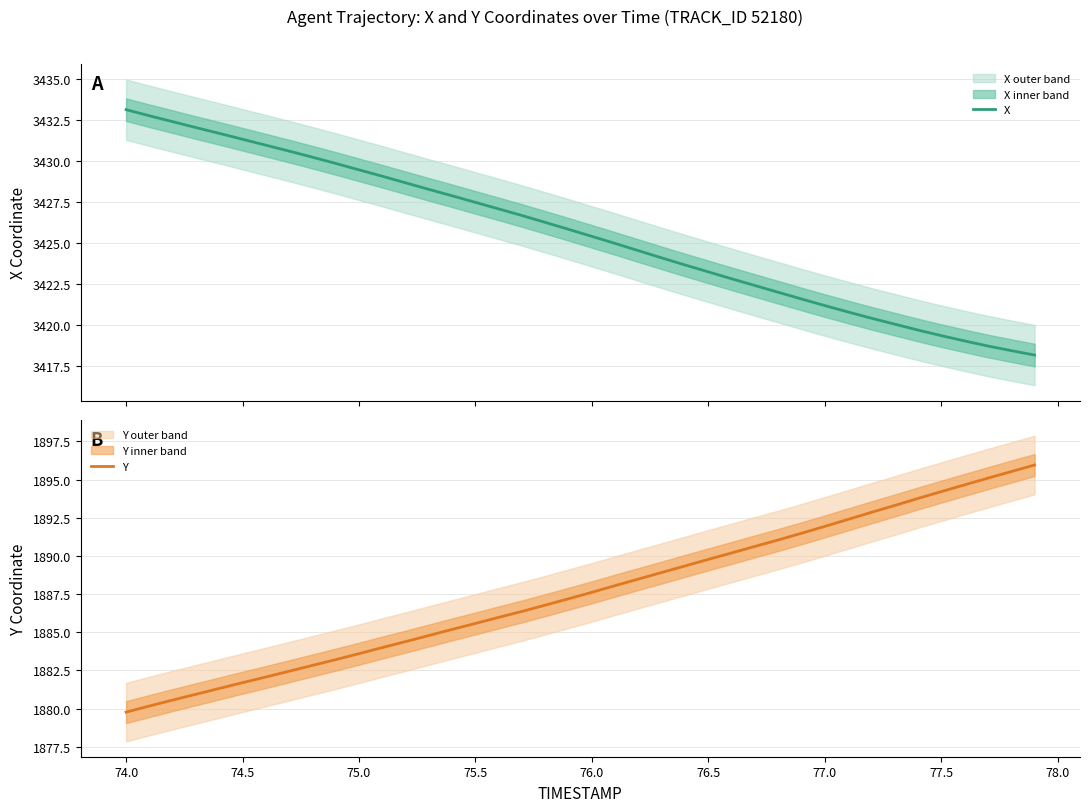

Reading left to right, transcribe all the data shown in this chart.

X: 3433.1	3432.7	3432.4	3432.0	3431.7	3431.3	3430.9	3430.6	3430.2	3429.8	3429.4	3429.1	3428.7	3428.3	3427.9	3427.5	3427.1	3426.7	3426.2	3425.8	3425.4	3425.0	3424.5	3424.1	3423.7	3423.2	3422.8	3422.4	3422.0	3421.6	3421.2	3420.8	3420.4	3420.1	3419.7	3419.4	3419.0	3418.7	3418.4	3418.2
Y: 1879.8	1880.2	1880.6	1880.9	1881.3	1881.7	1882.1	1882.5	1882.8	1883.2	1883.6	1884.0	1884.4	1884.8	1885.2	1885.6	1886.0	1886.4	1886.8	1887.2	1887.6	1888.1	1888.5	1888.9	1889.3	1889.8	1890.2	1890.6	1891.0	1891.5	1891.9	1892.4	1892.9	1893.3	1893.8	1894.2	1894.7	1895.1	1895.5	1896.0